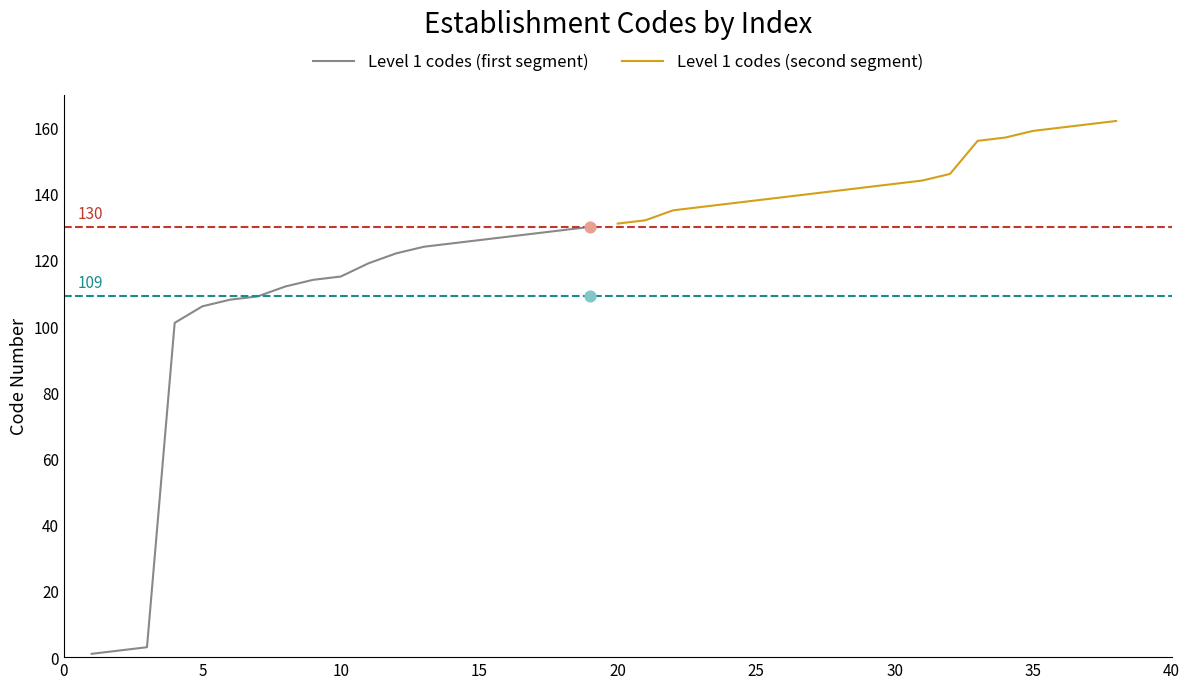

Is it true that Level 1 codes (first segment) equals 126 at 15?

True